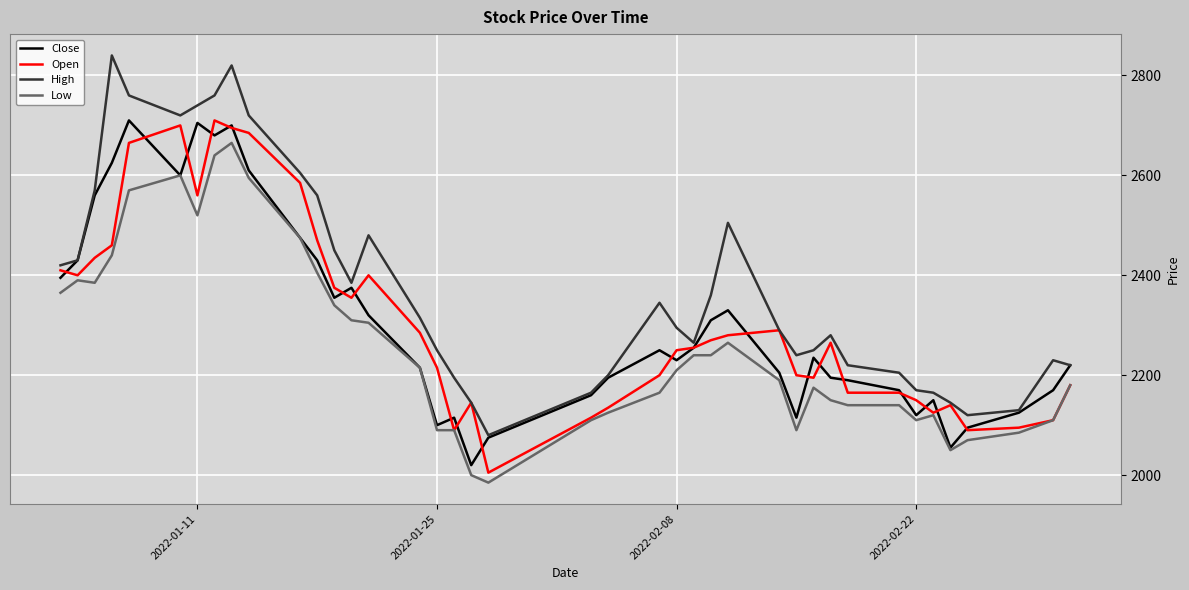

At how many categories does at least one series exceed 2518?

10